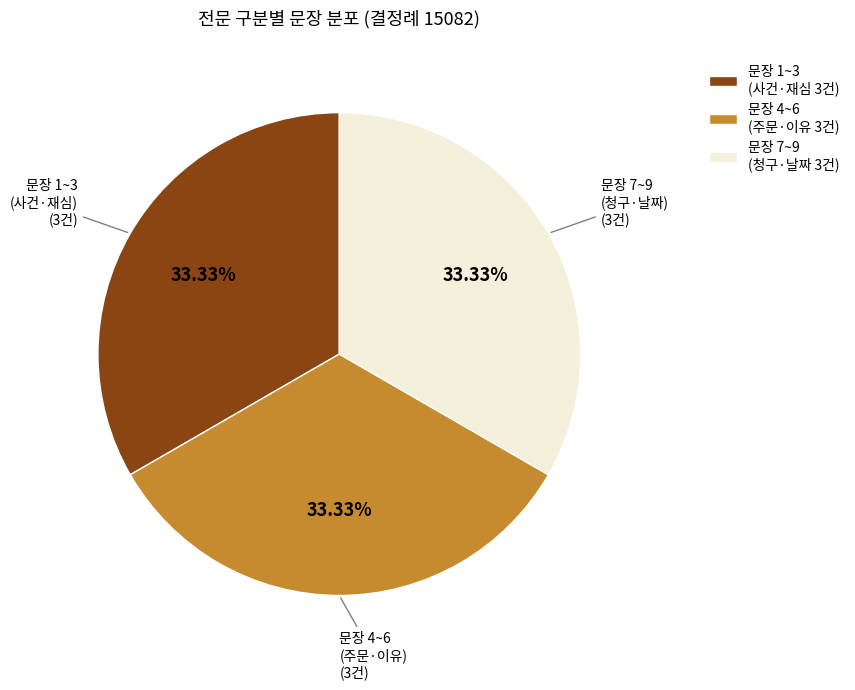

Is 문장 4~6 (주문·이유 3건) the majority of the pie?

No